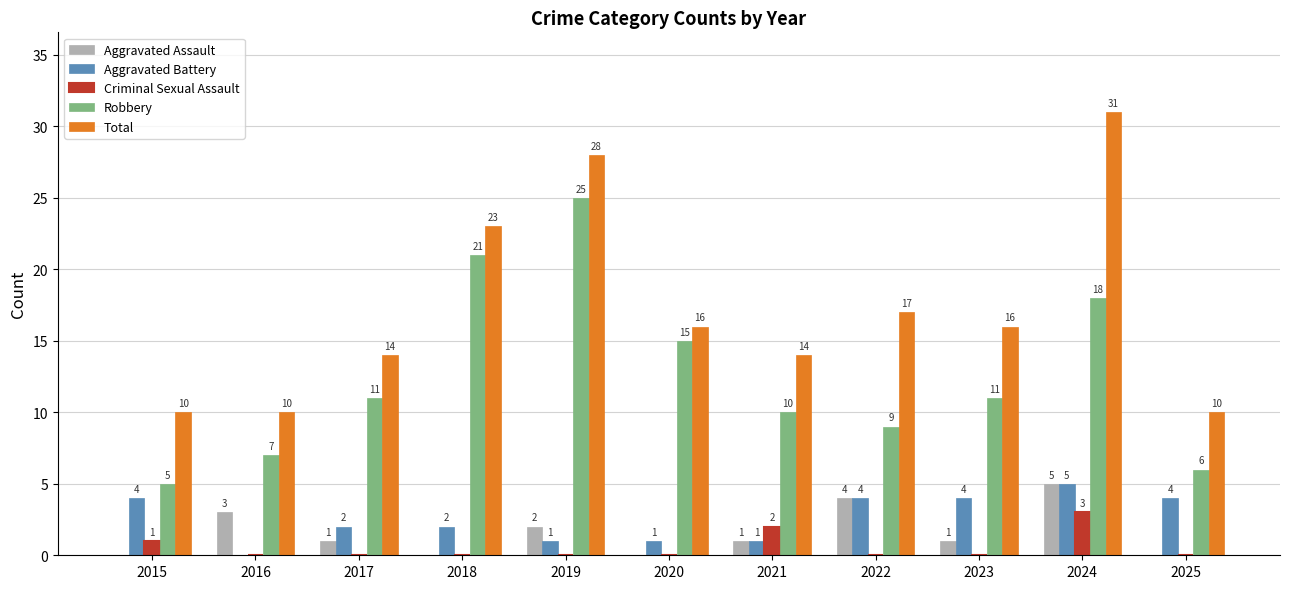

The value of Robbery at 2018 is 21. True or false?

True